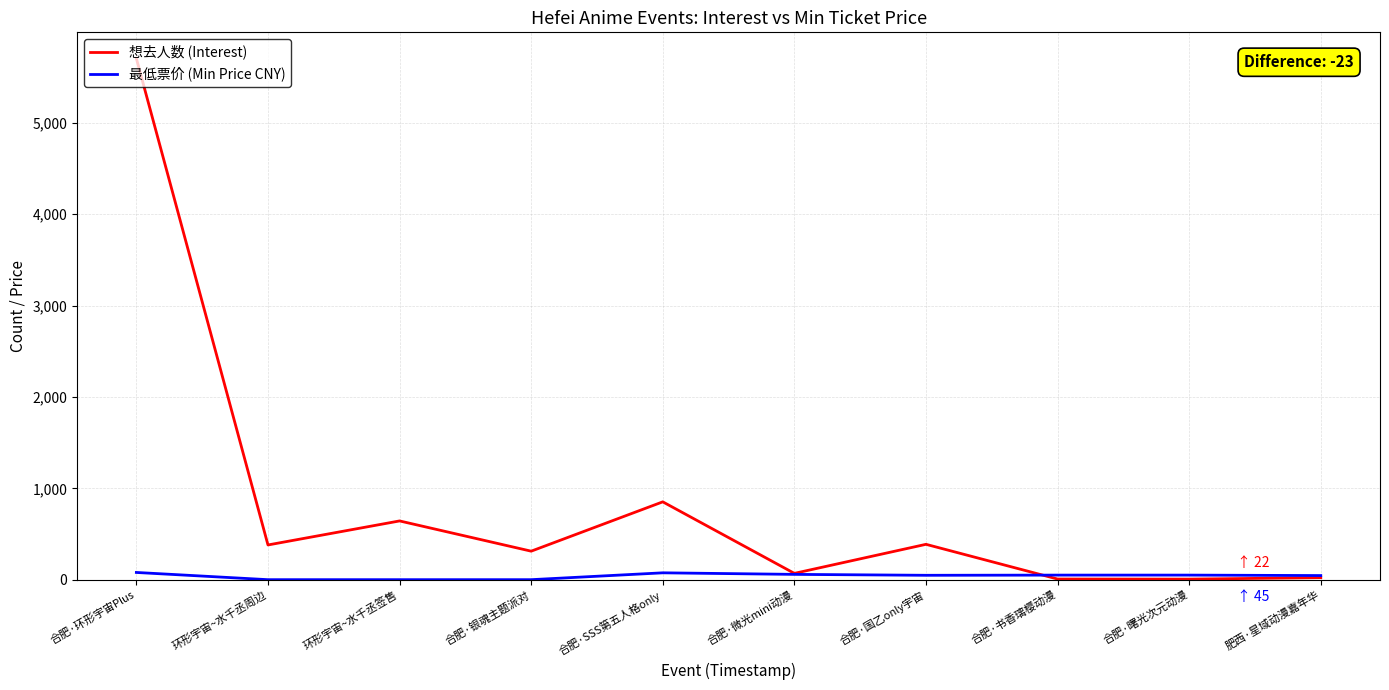

Where is 想去人数 (Interest) nearest to the value 2856?

合肥·SSS第五人格only